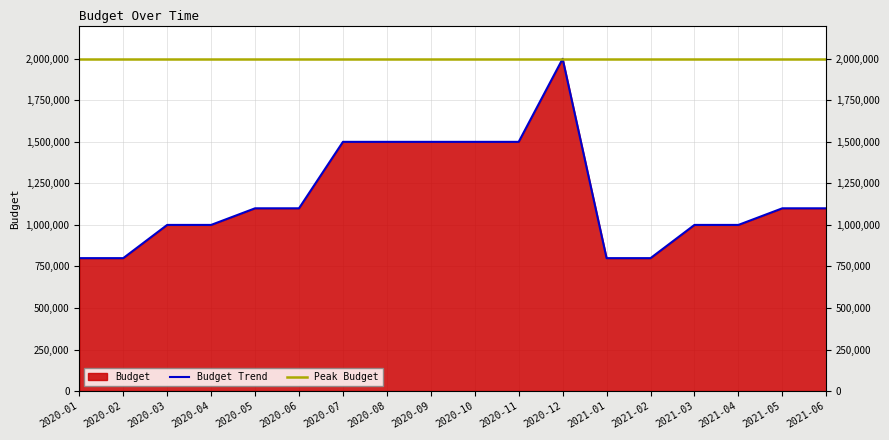

What position from the right is 2020-09?

10